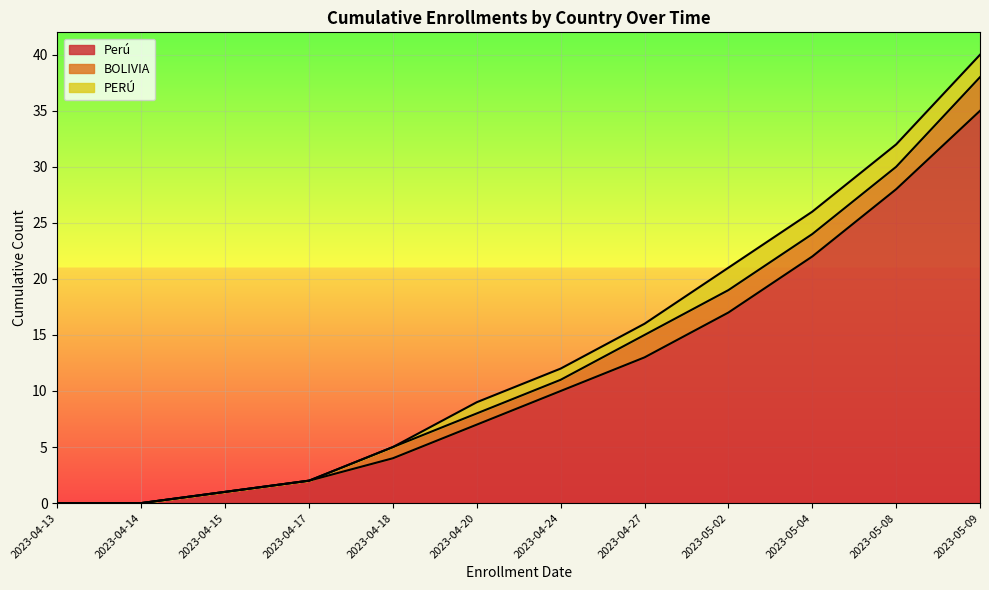

Where is PERÚ nearest to the value 1?

2023-04-20